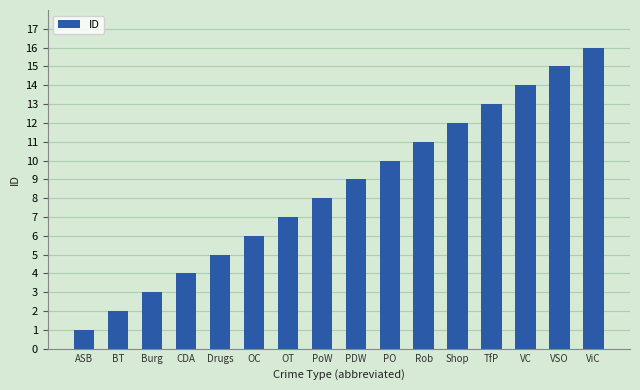

Which label corresponds to the smallest value in the chart?

ASB